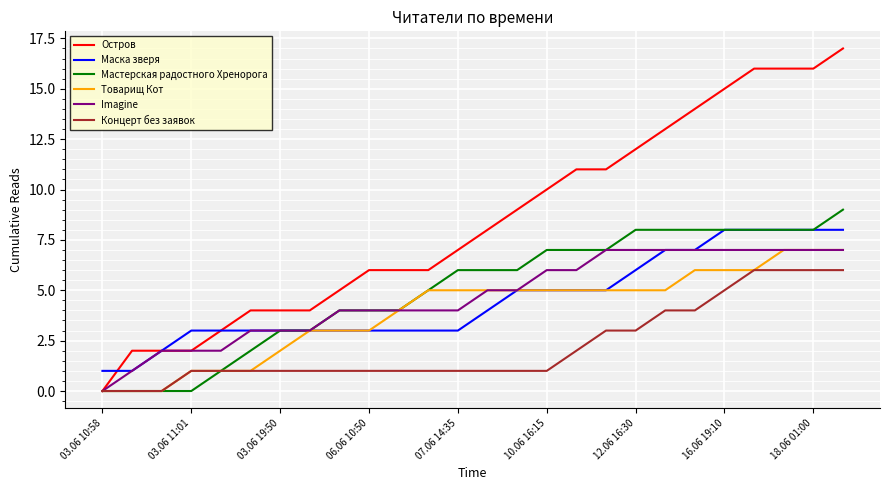

Does the chart display data point markers on the line(s)?

No